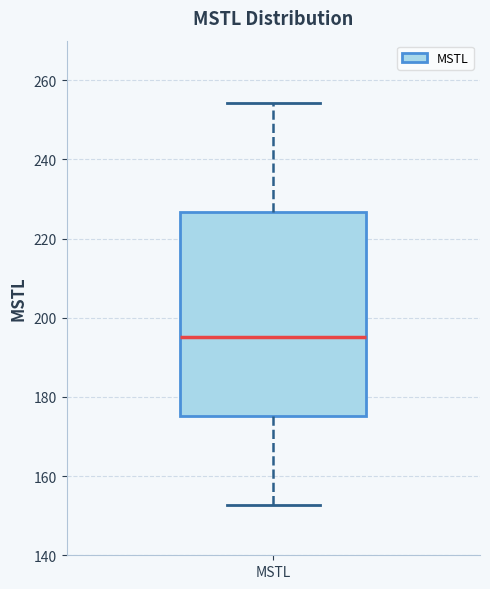

Transcribe this box plot: give where the median line is, the range the box spans, and where the two whiskers end, as read against the y-axis. The values are not printed on the chart, so give them approximately, as read against the axis.

median 196, box 176 to 226, whiskers 152 to 254